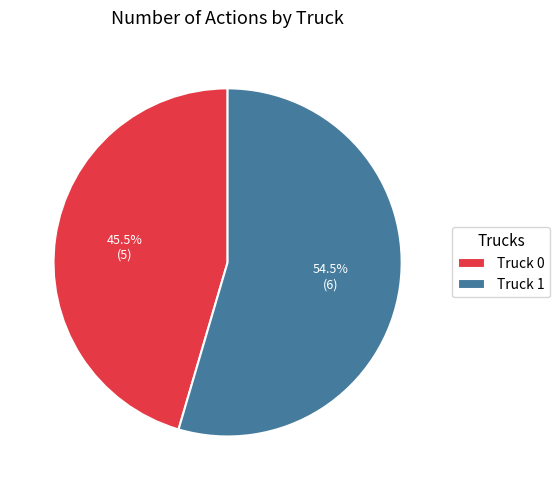

To the nearest percent, what is the average slice percentage?

50%